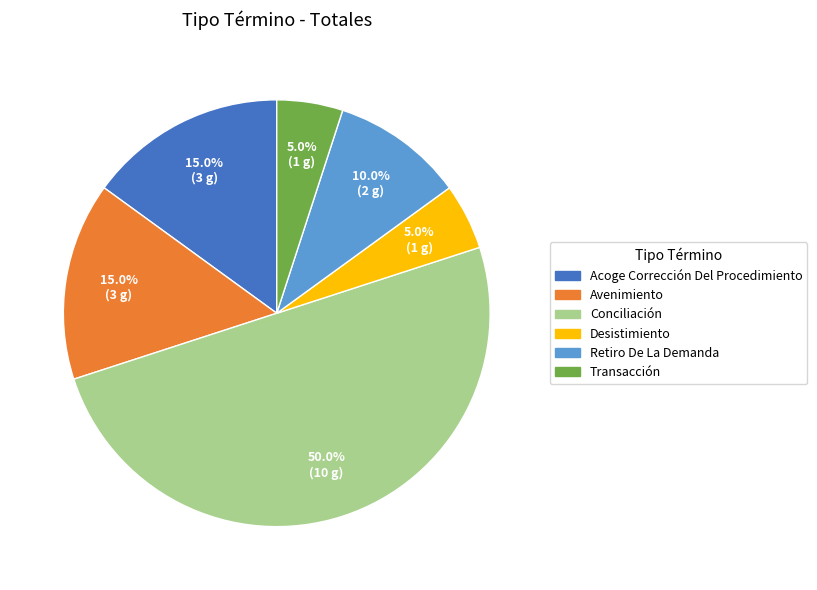

To the nearest percent, what is the average slice percentage?

17%